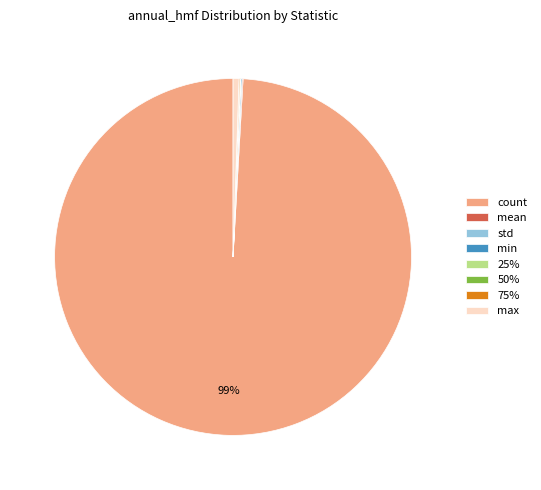

Which slice is the largest?

count